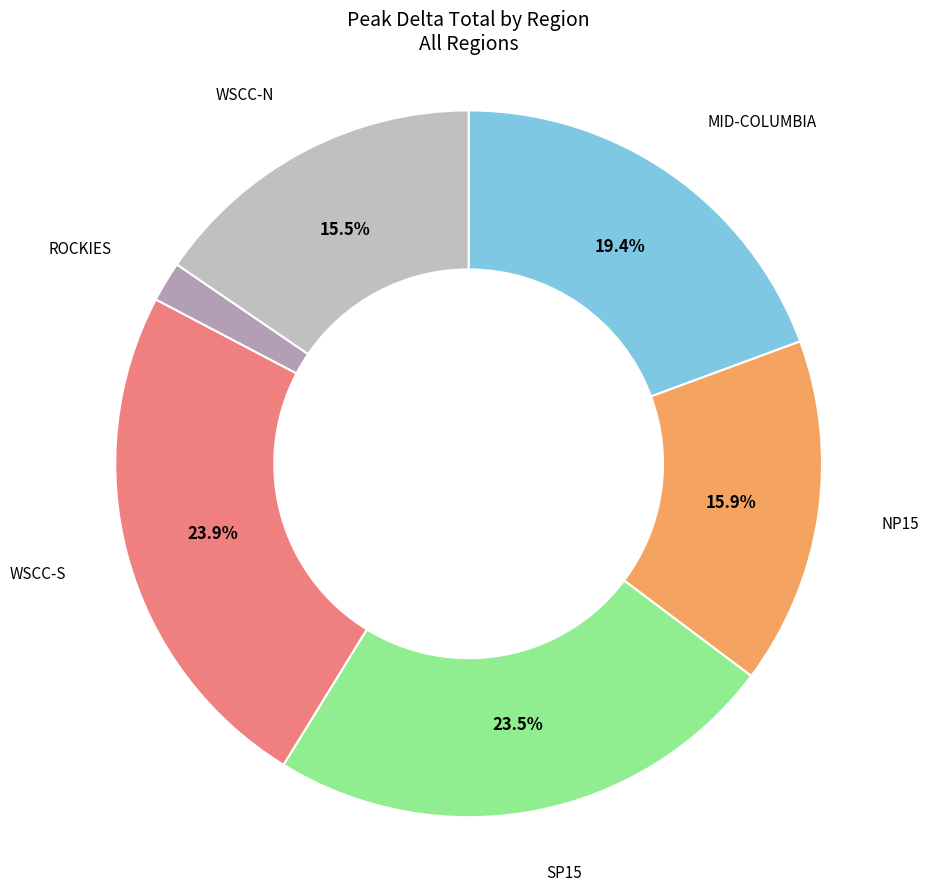

How many slices are in this pie chart?

6